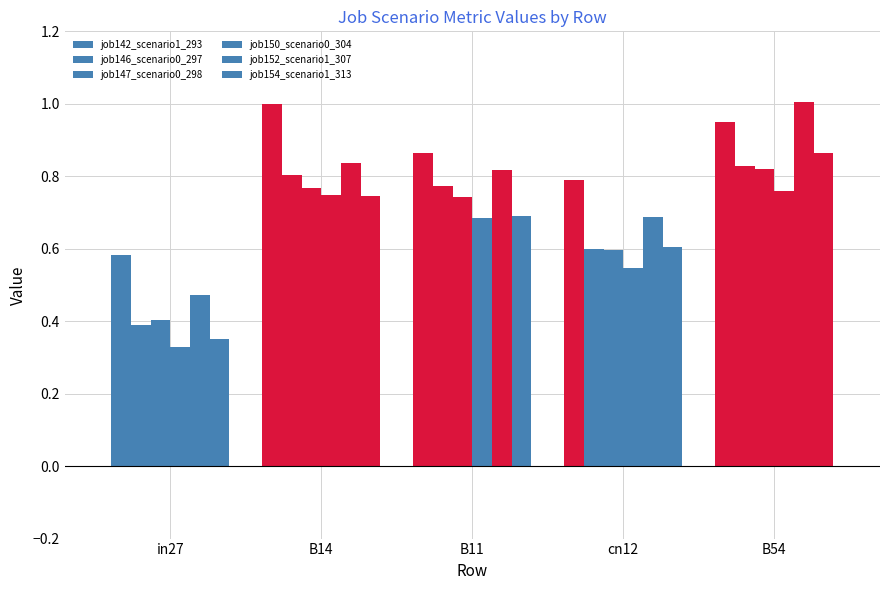

How many bars are there in each group?

6